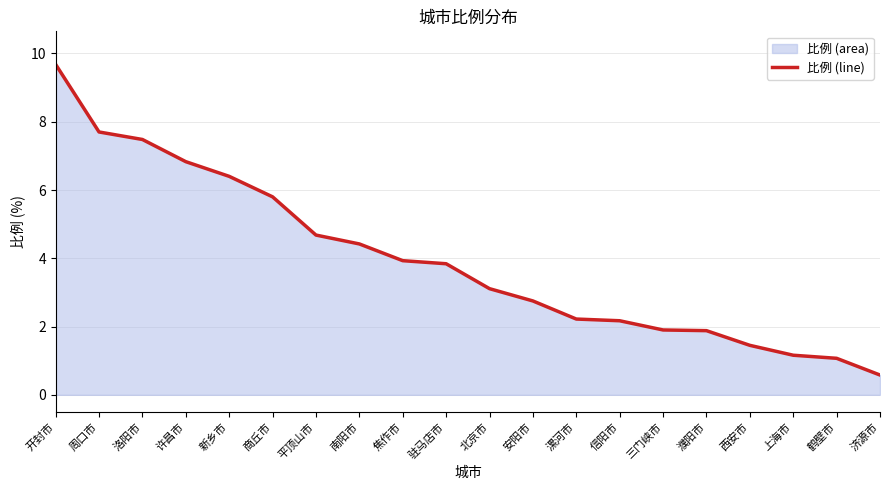

Does the chart display data point markers on the line(s)?

No